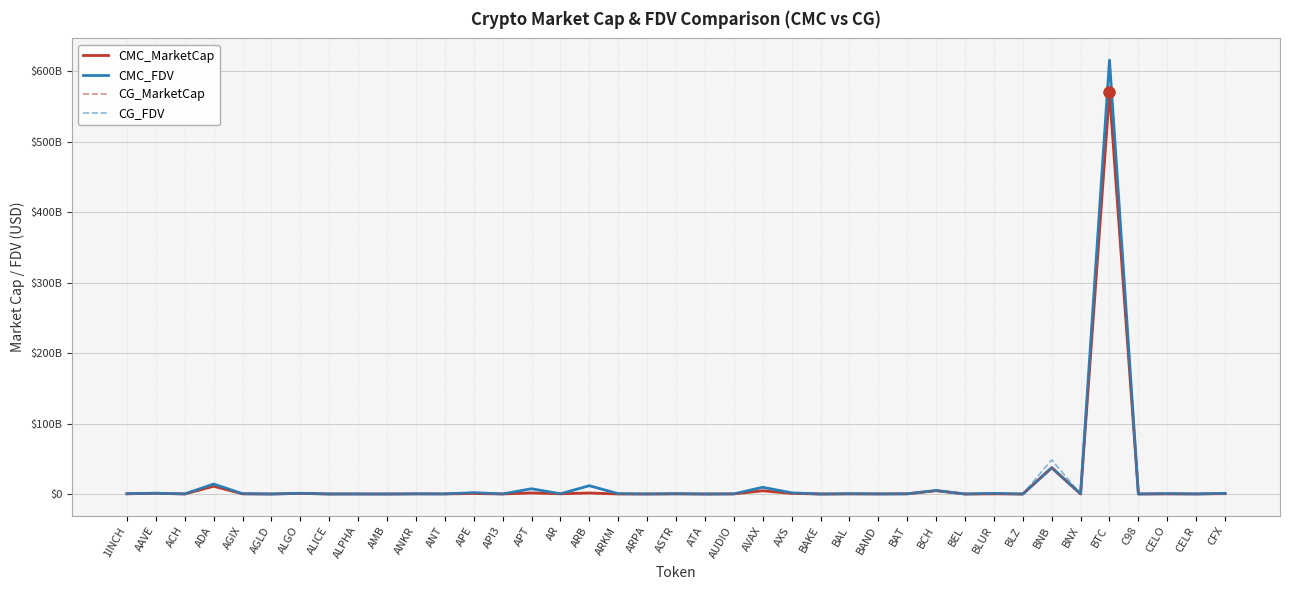

Does the chart have visible grid lines?

Yes